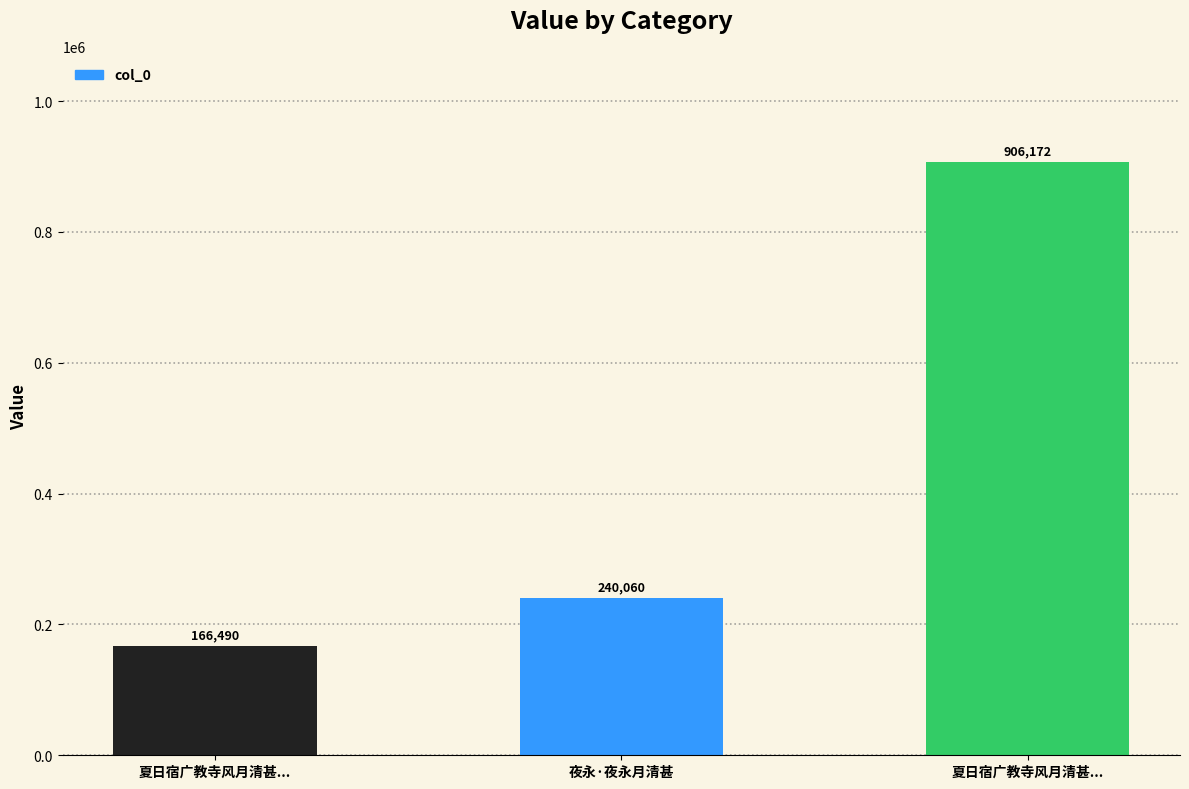

What is the label of the 2nd bar from the right?

夜永·夜永月清甚